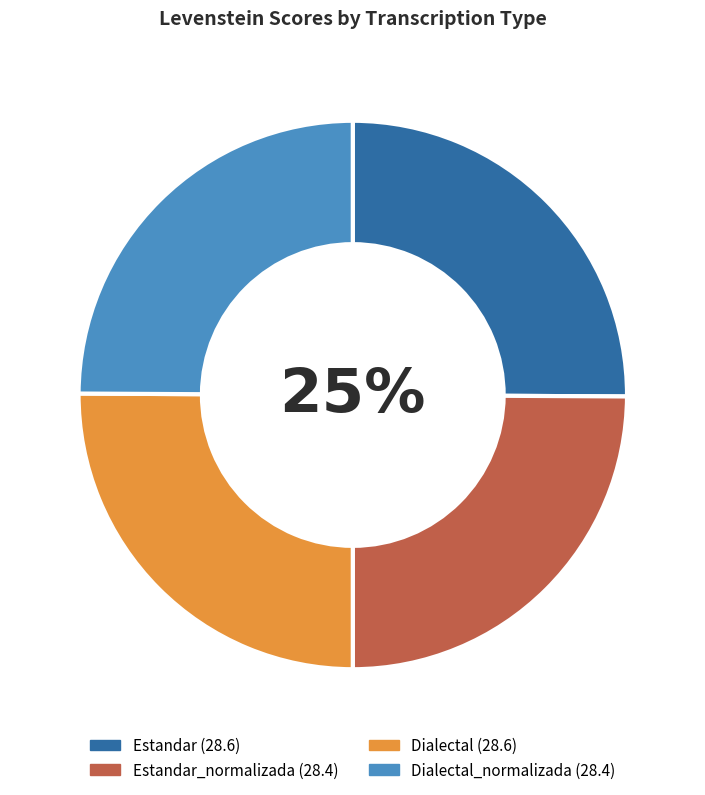

Is there a majority slice in this chart?

No